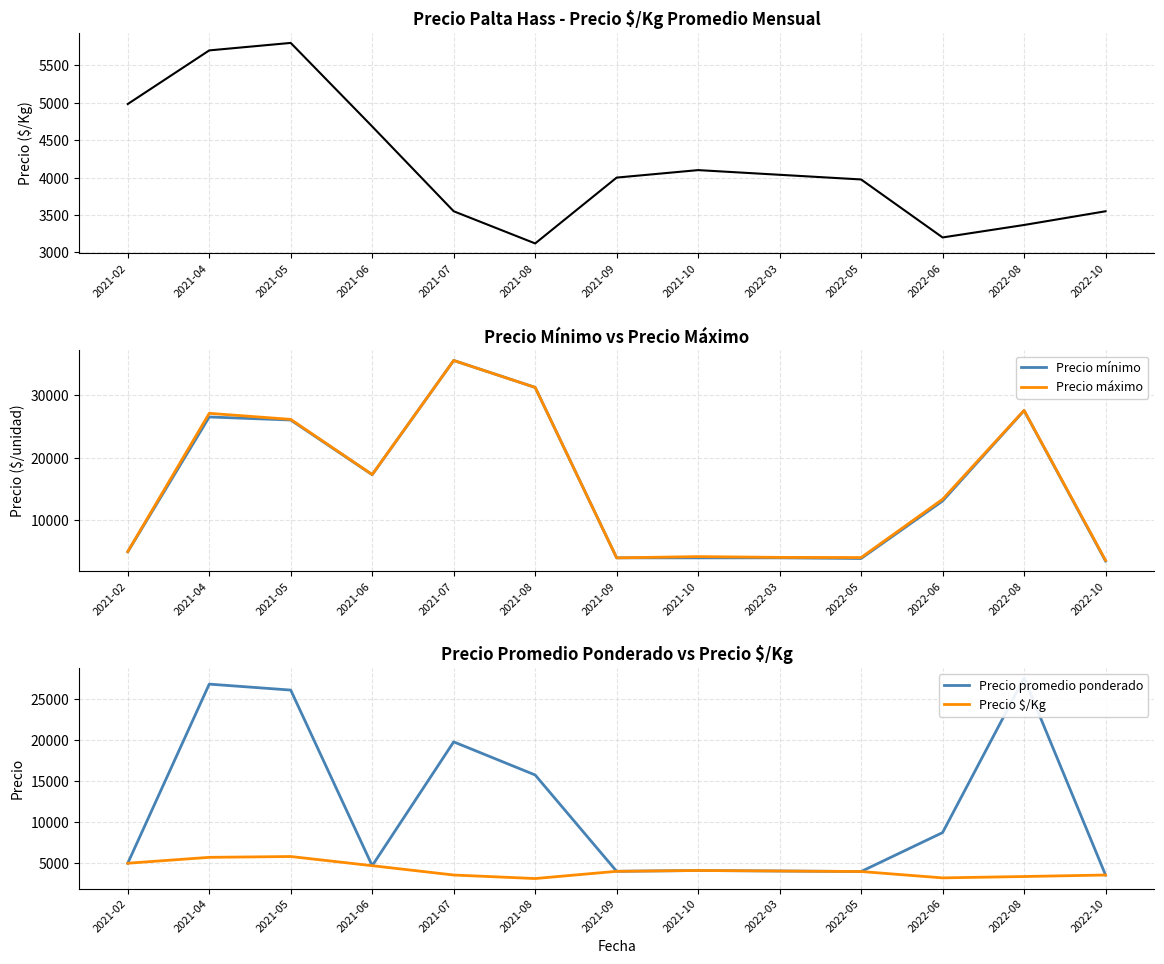

Which category has the highest value in the Precio mínimo series?

2021-07